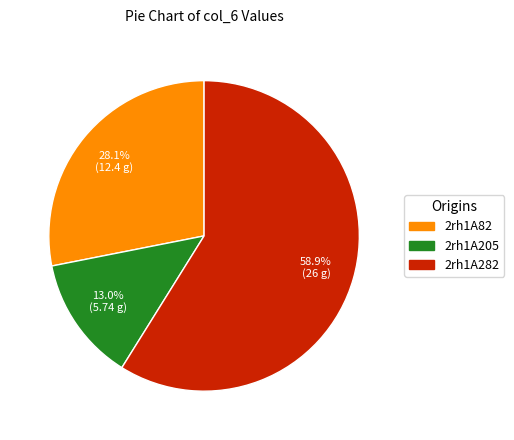

What is the largest slice in the pie chart?

2rh1A282